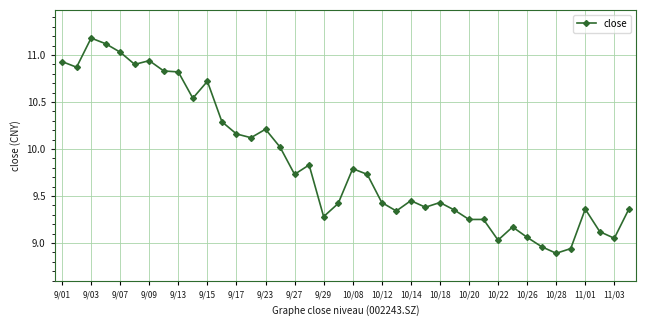

What is the greatest value displayed?

11.2